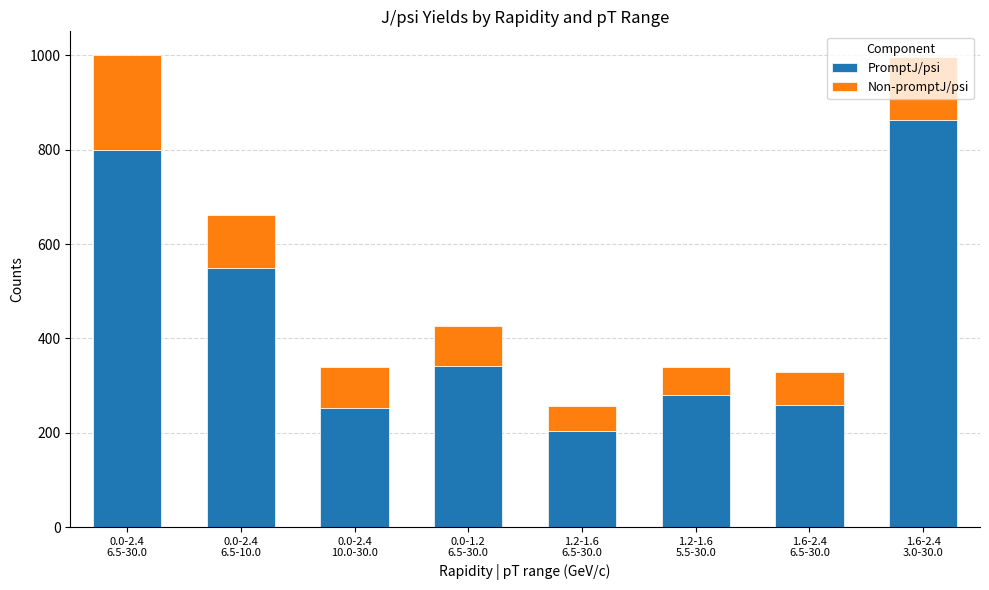

What is the maximum value for PromptJ/psi?

864.0